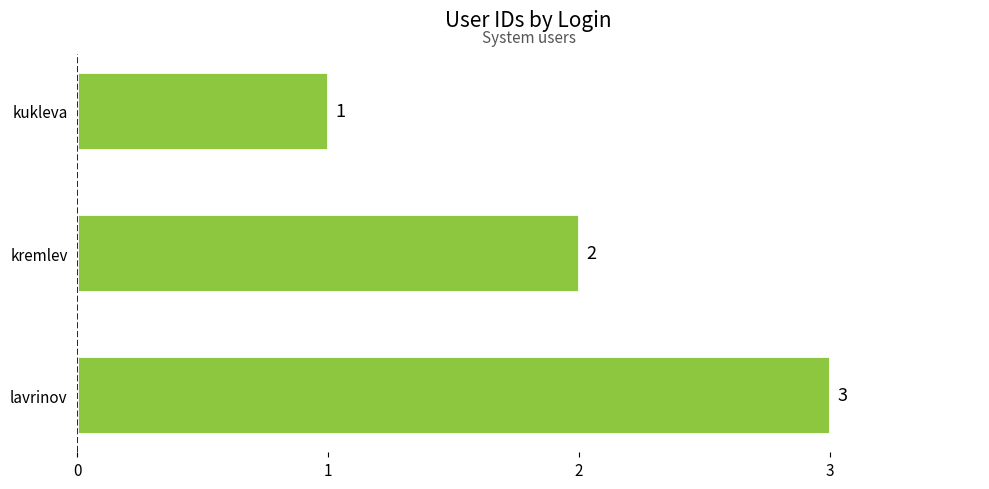

Are the bars grouped side by side (vs. stacked)?

No